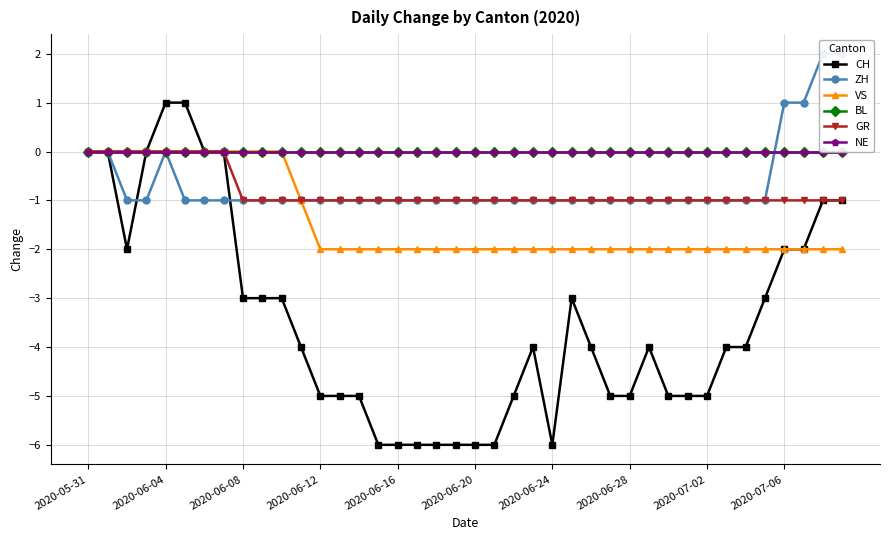

At which label is NE closest to 0?

2020-05-31